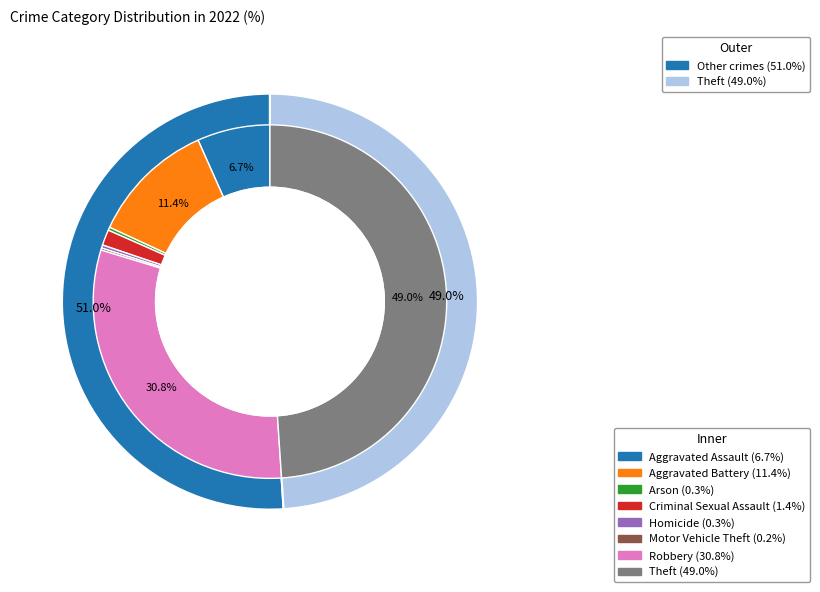

Does Arson represent more than half of the total?

No